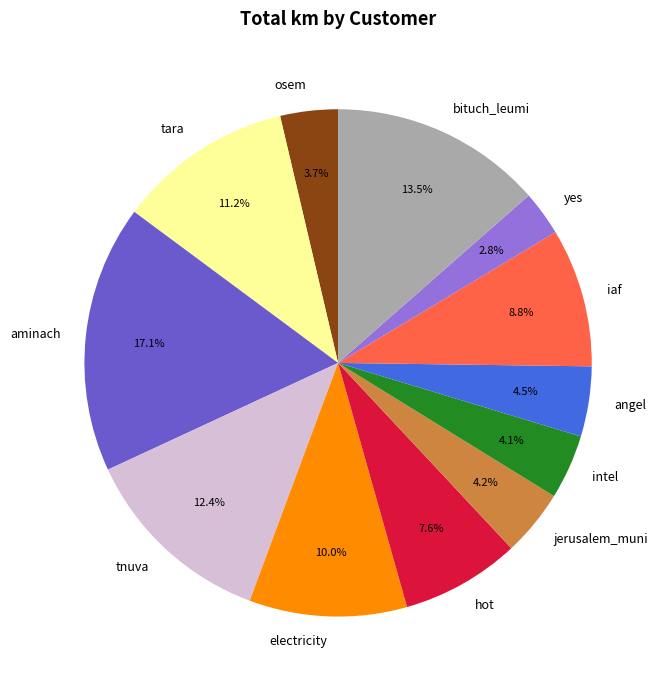

Combined, do jerusalem_muni and tara account for over 50%?

No